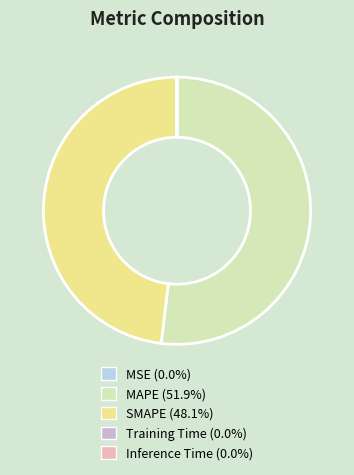

The SMAPE slice represents 43% of the pie. True or false?

False